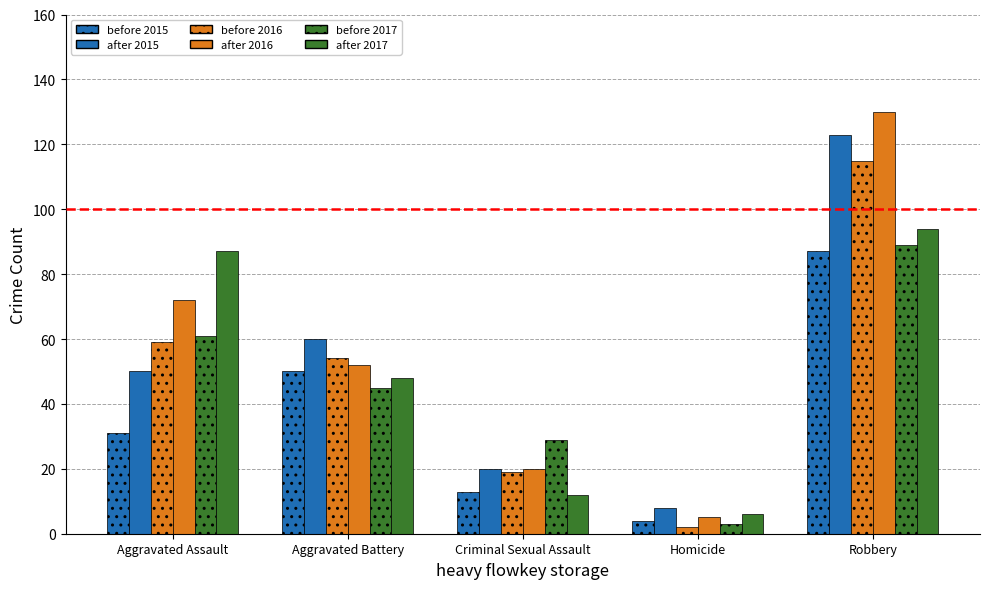

How many categories are shown in the chart?

5